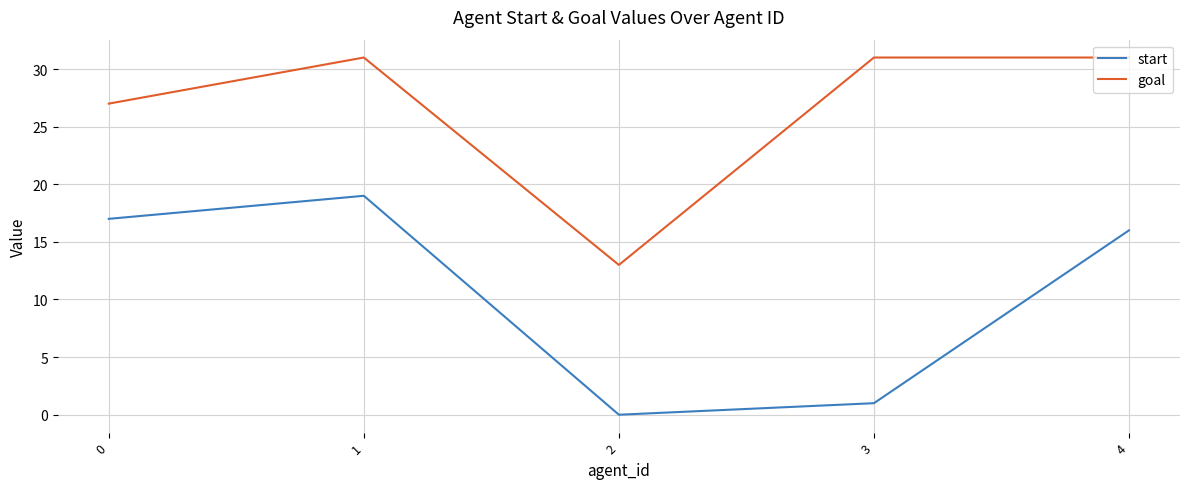

Where is the first local minimum for goal?

2